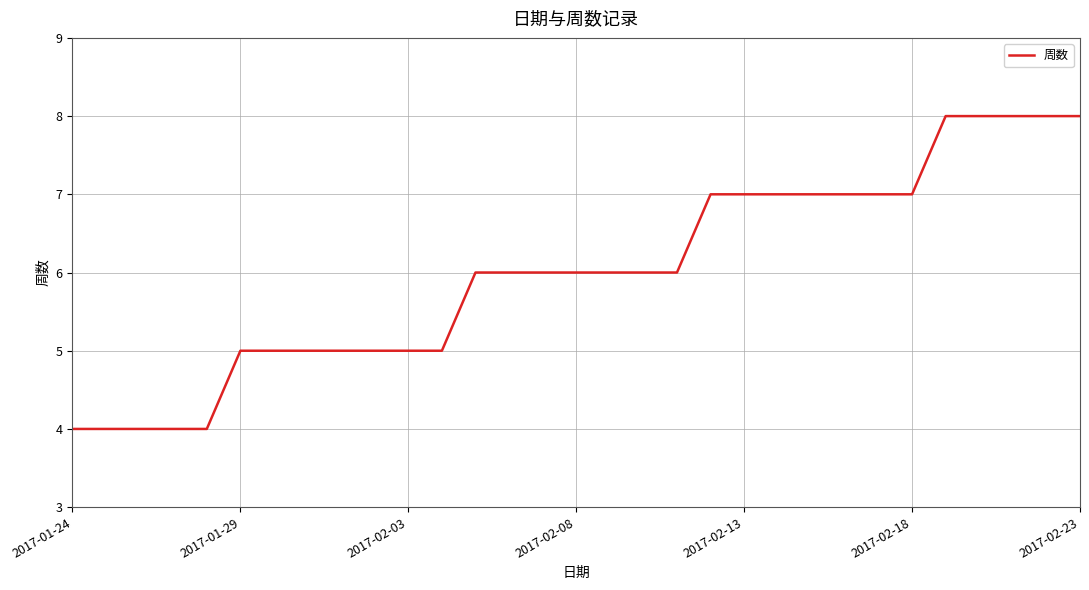

What is the difference between the maximum and minimum values?

4